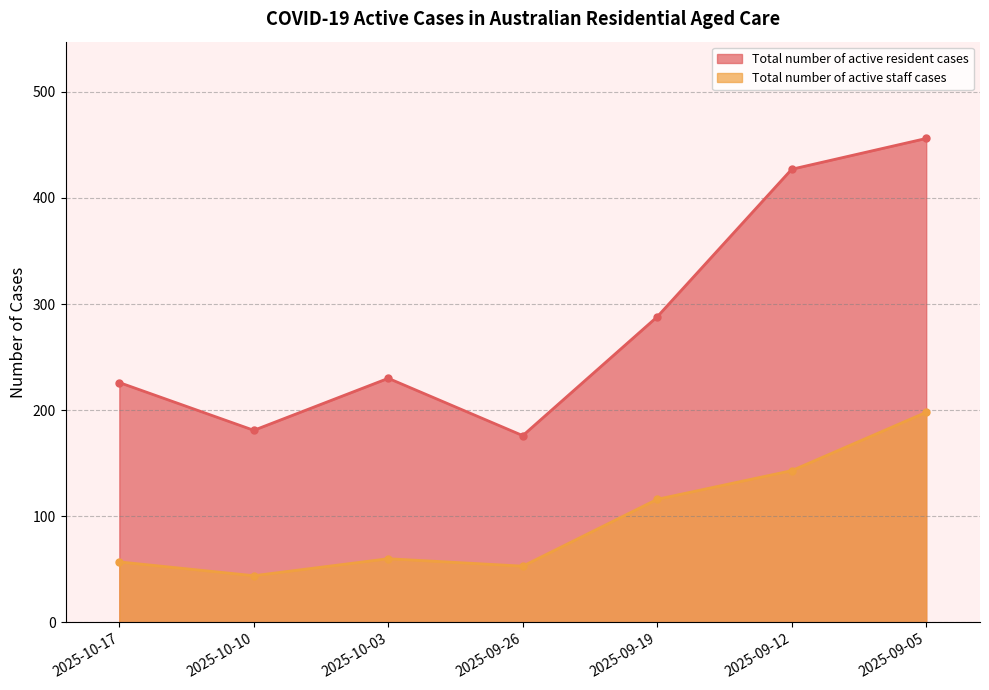

At which category is the sum across all series the highest?

2025-09-05